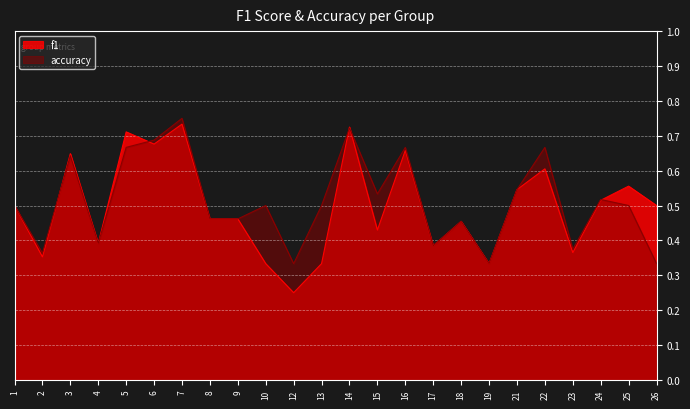

Count the number of data series in this chart.

2